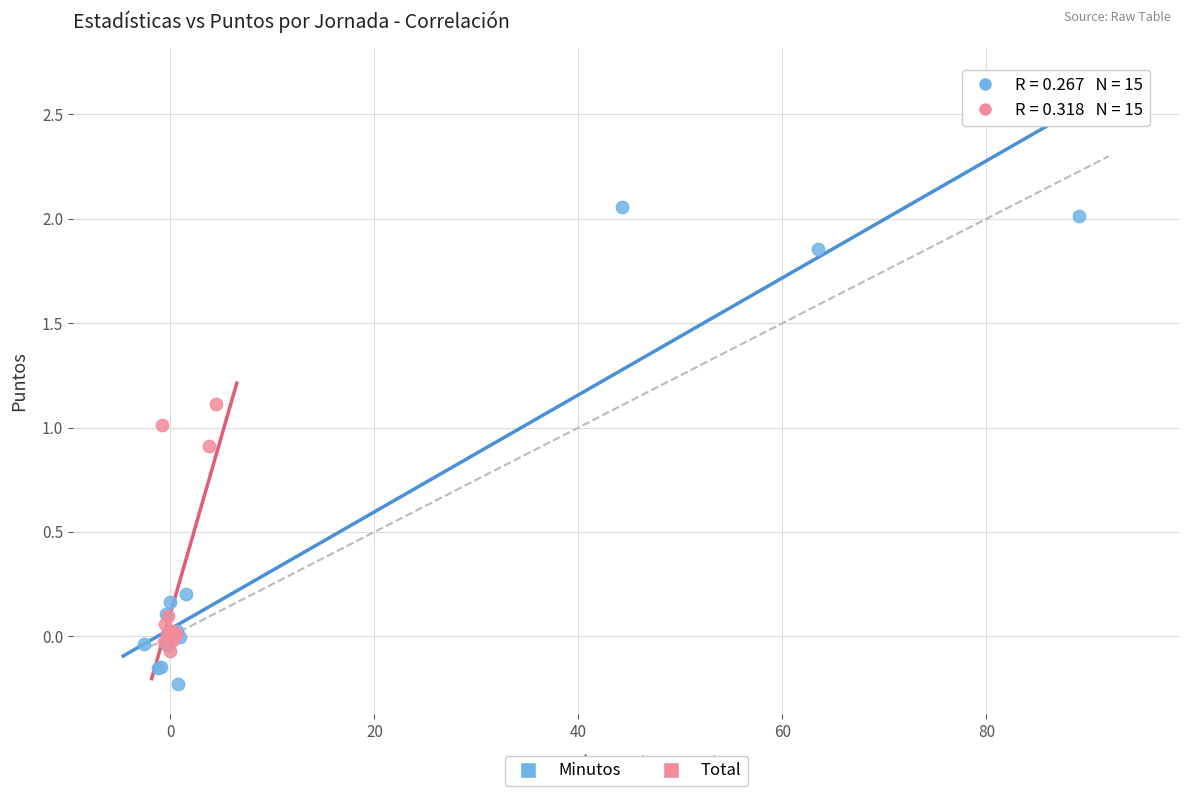

Which series contains the highest Y value?

Minutos